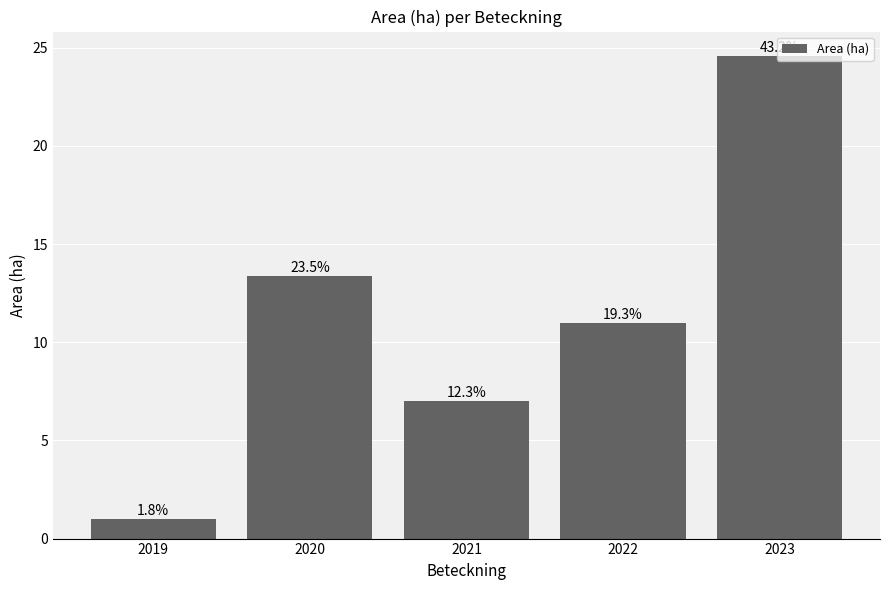

Does the chart contain any negative values?

No